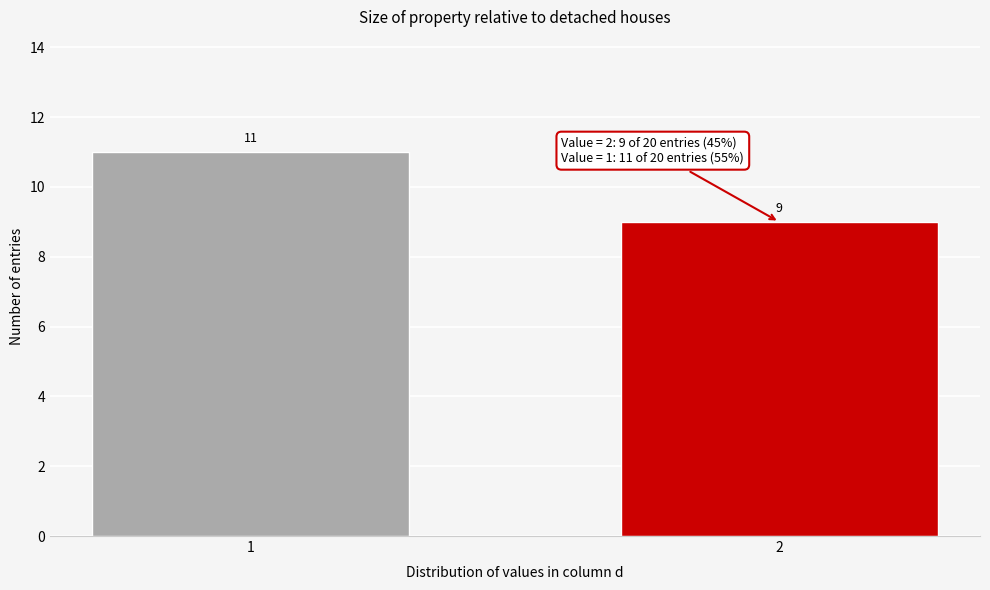

Reading left to right, what are all the values shown in this chart?

11	9